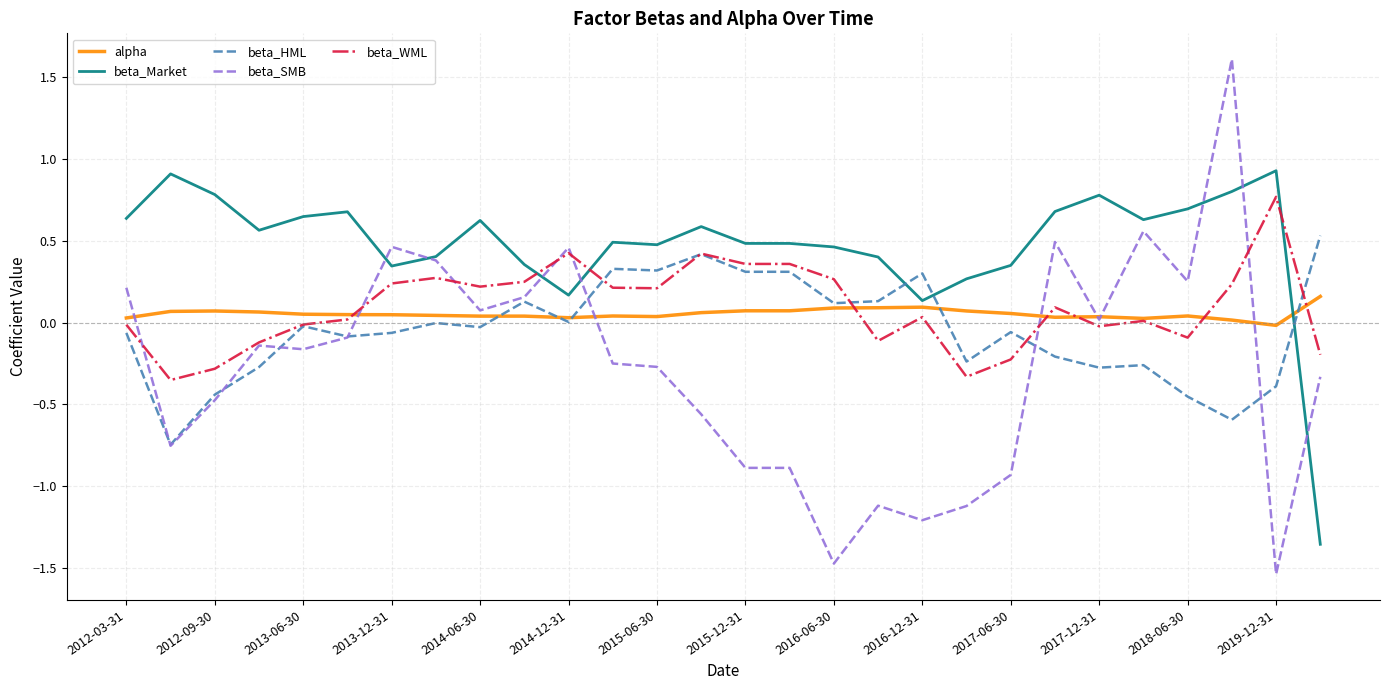

True or false: alpha and beta_HML intersect in this chart.

True